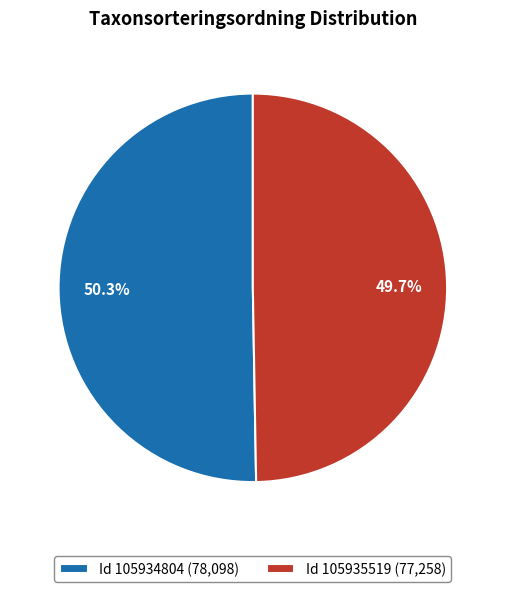

Combined, what portion of the pie is Id 105935519 (77,258) and Id 105934804 (78,098)?

100.0%